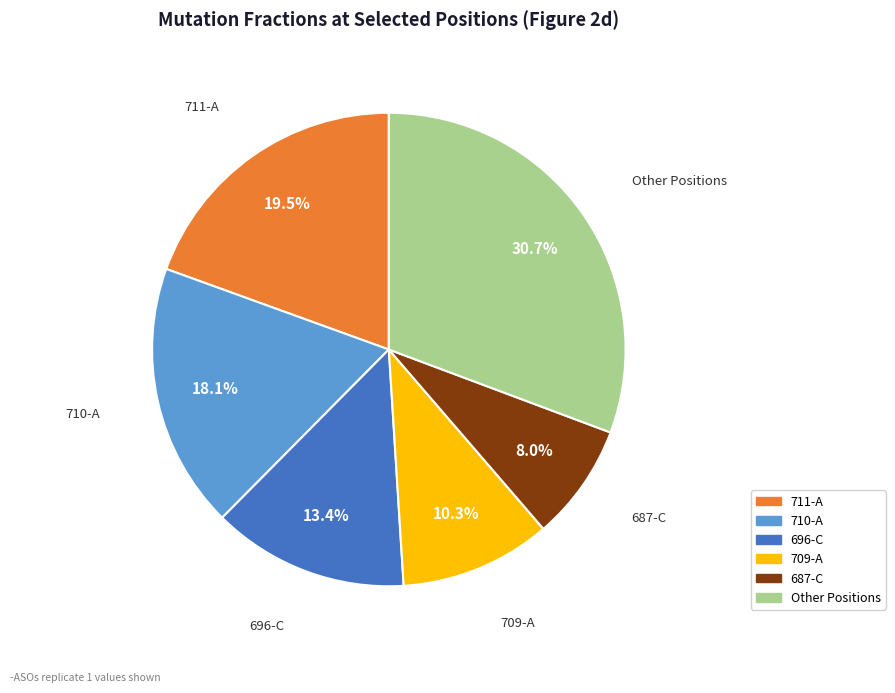

Is there any slice that represents more than half of the pie?

No